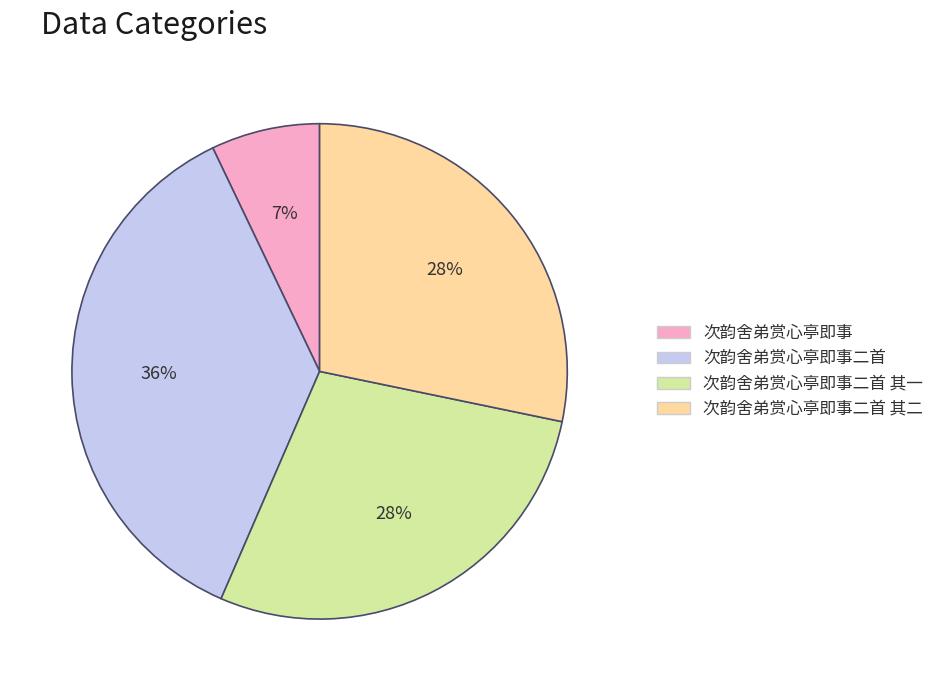

To the nearest percent, what is the average slice percentage?

25%